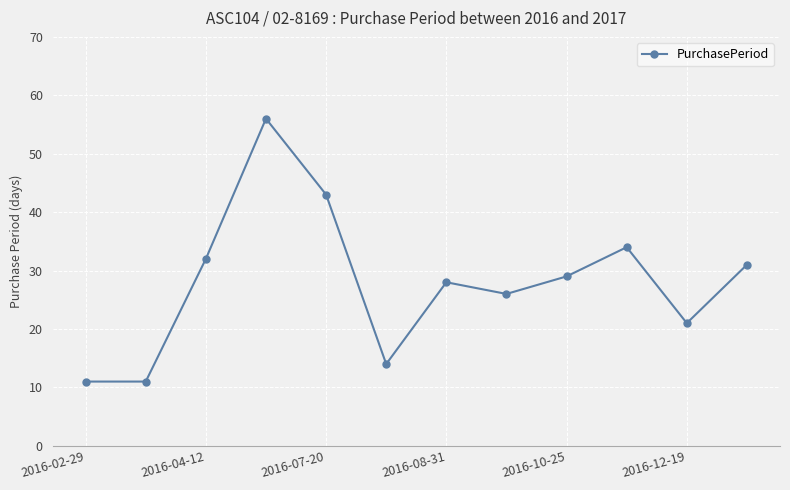

True or false: the data has more than 2 interior local peaks.

True